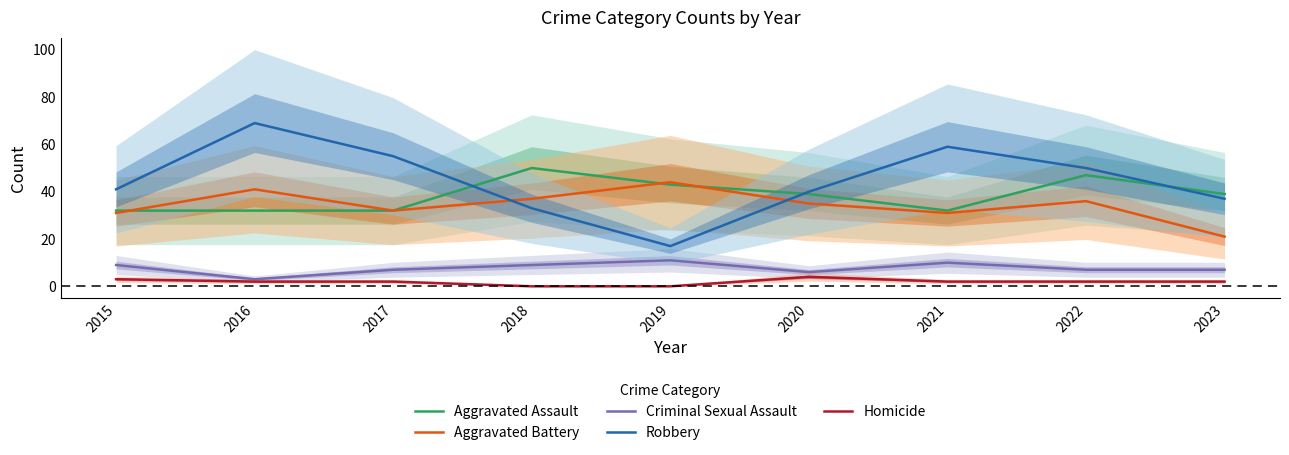

Is it true that Criminal Sexual Assault equals 7 at 2022?

True